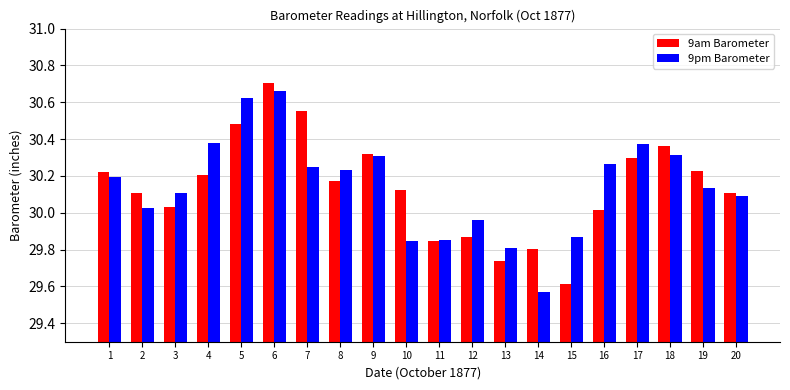

Is it true that 9pm Barometer equals 41.3 at 18?

False